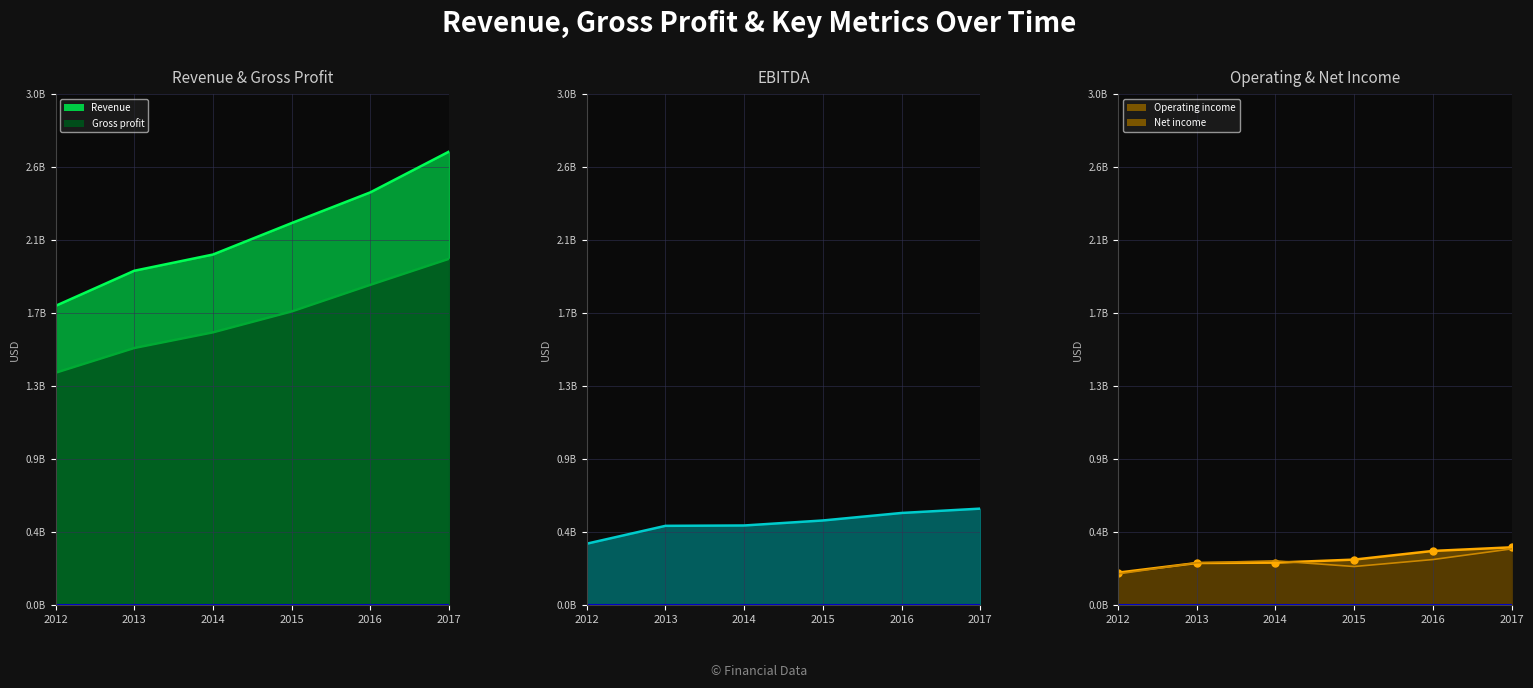

Which label corresponds to the smallest value in the chart?

2012